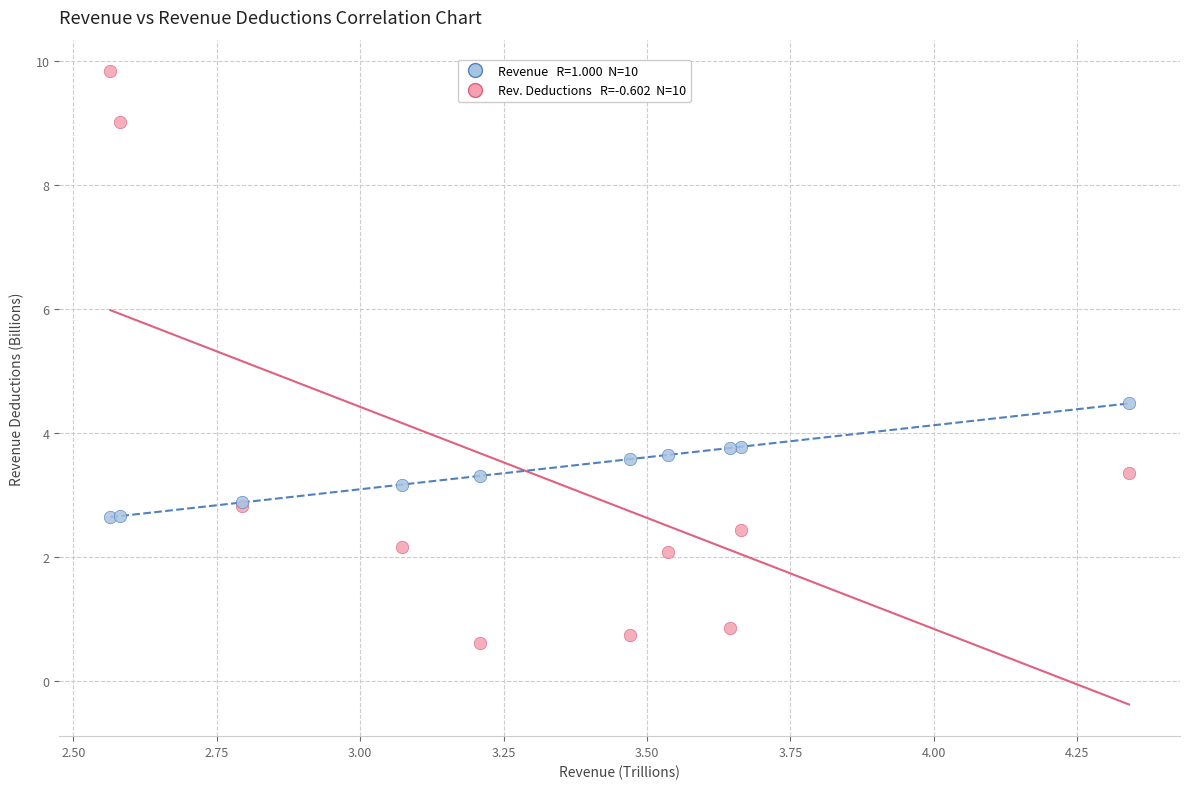

Across all series, what Y value is closest to 5?

4.5